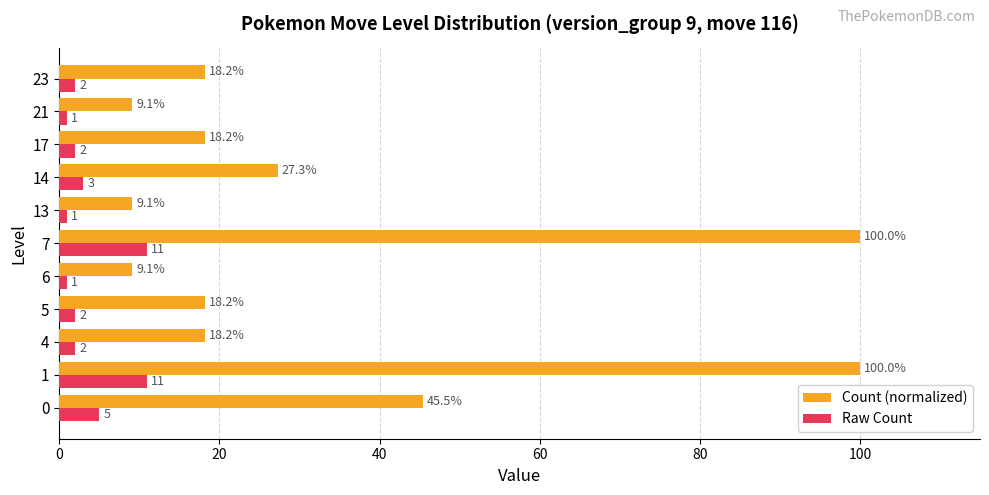

What is the smallest value displayed?

1.0